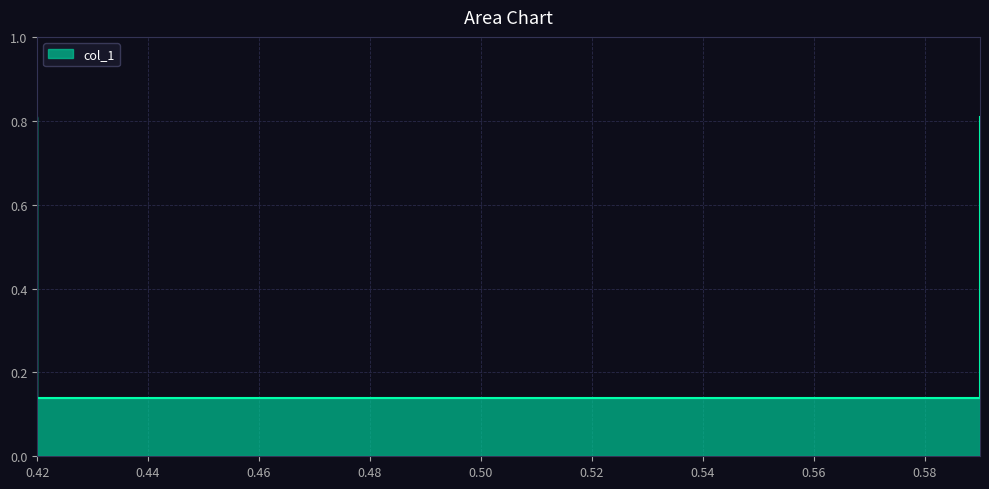

How many values are between 0 and 1?

4